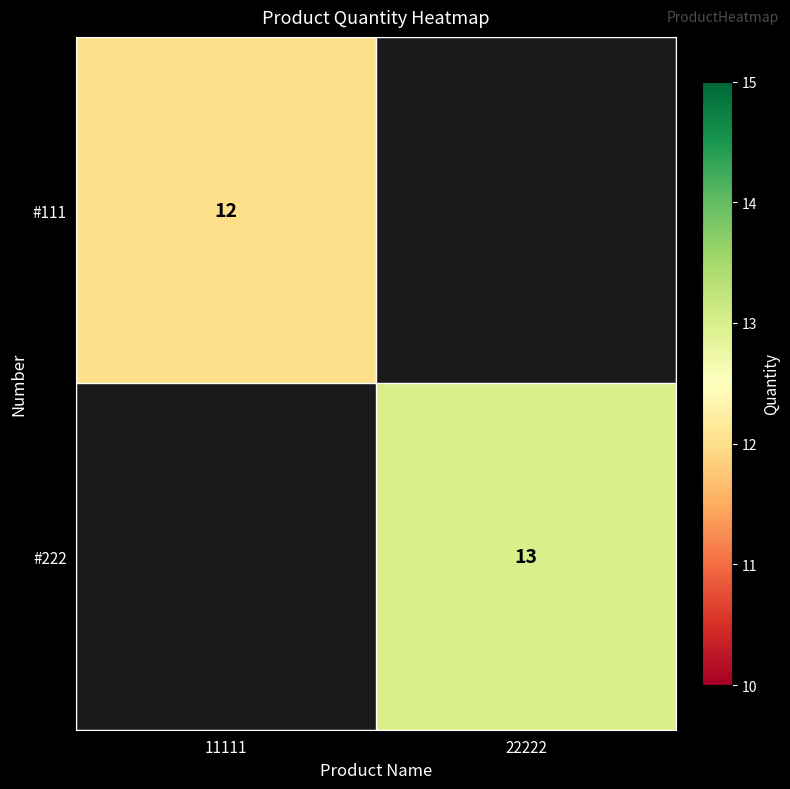

Between 11111 and 22222, which is larger?

22222